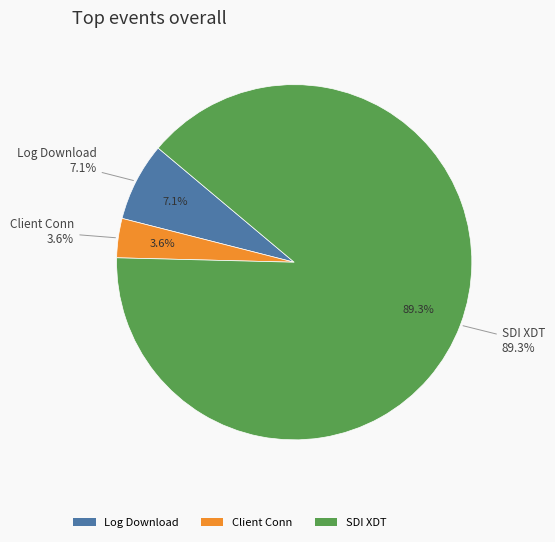

Does any single category account for the majority?

Yes